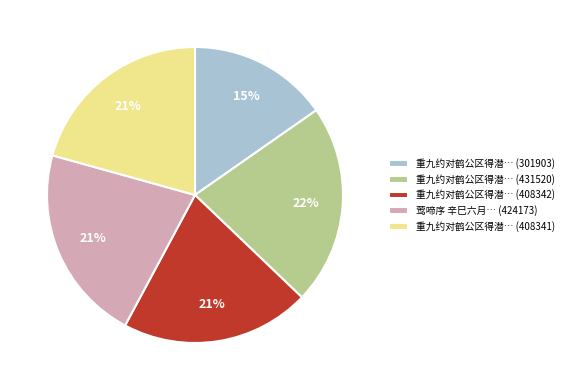

What is the ratio of the value at 重九约对鹤公区得潜… (301903) to the value at 重九约对鹤公区得潜… (408341)?

0.7